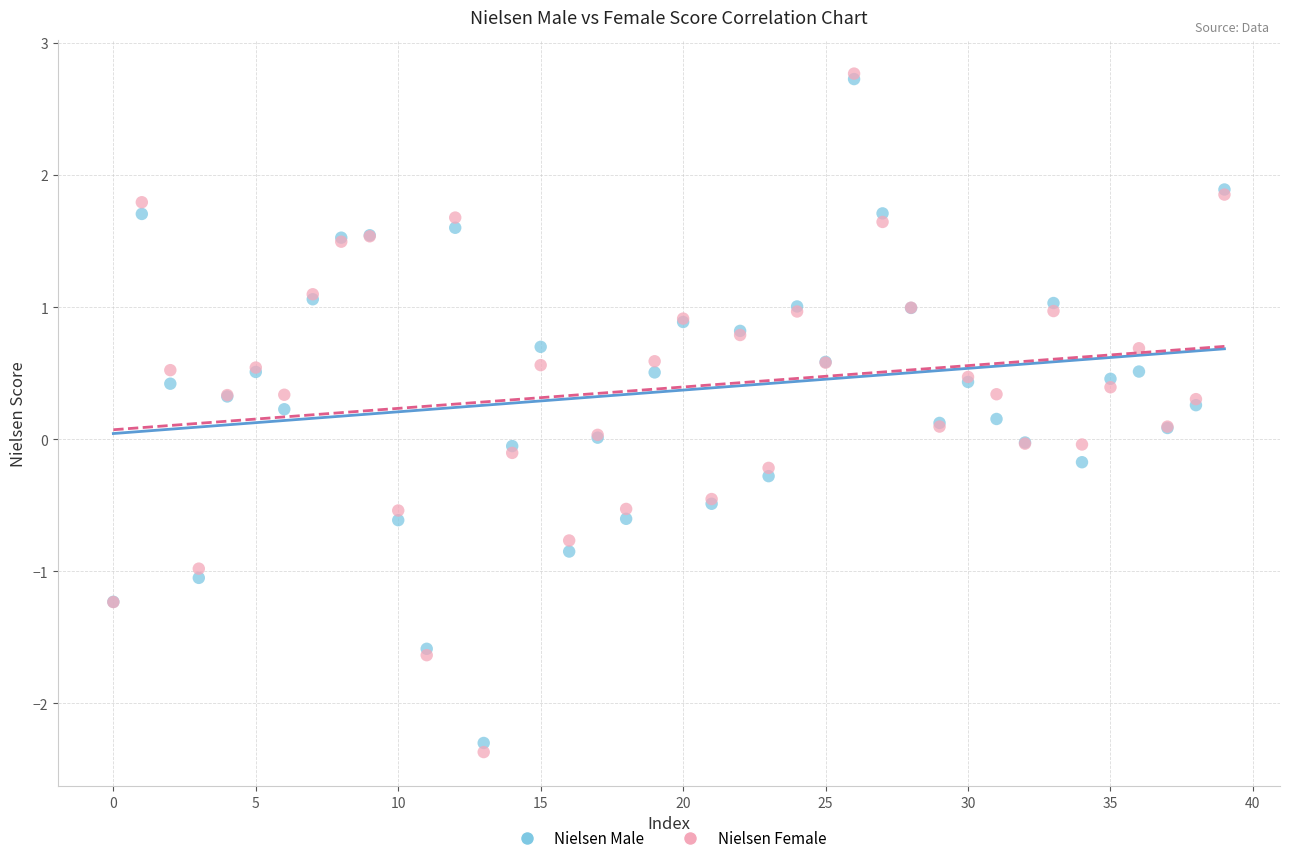

Which series reaches the minimum Y coordinate?

Nielsen Female